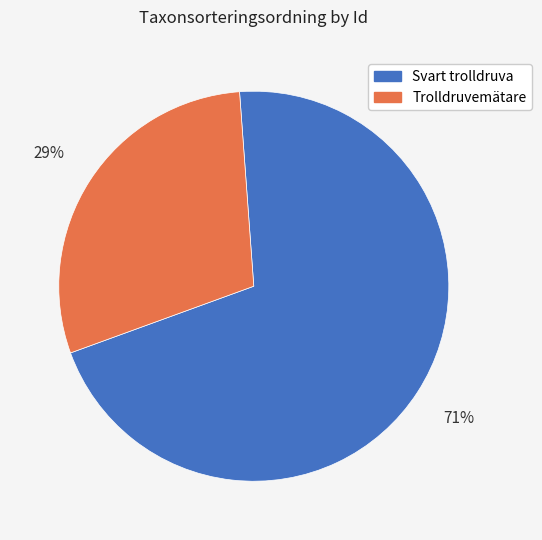

Which has a higher value, Trolldruvemätare or Svart trolldruva?

Svart trolldruva